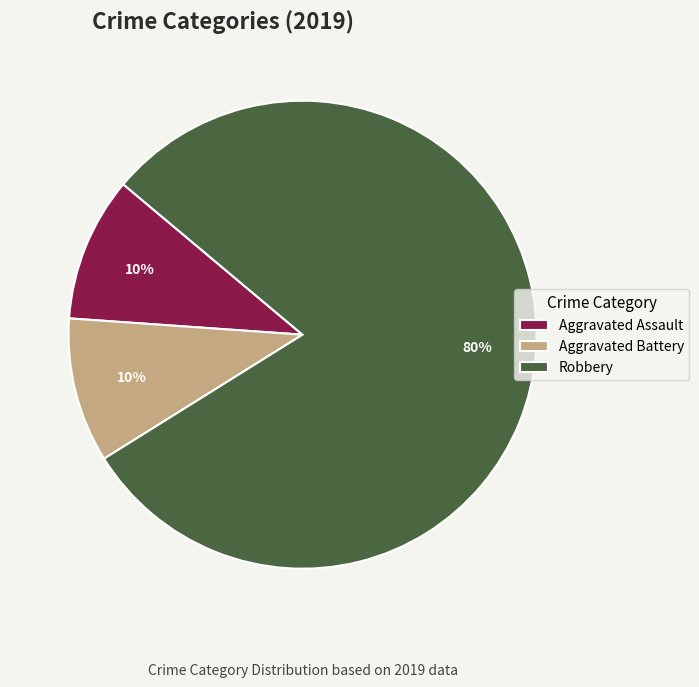

How many slices are in this pie chart?

3